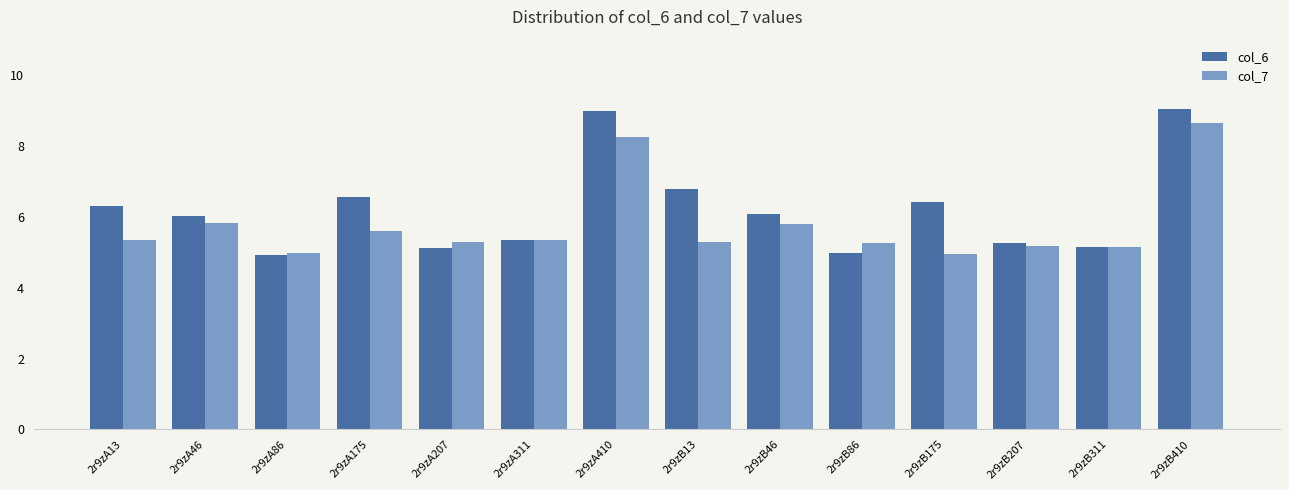

At which label does col_6 first exceed 6?

2r9zA13